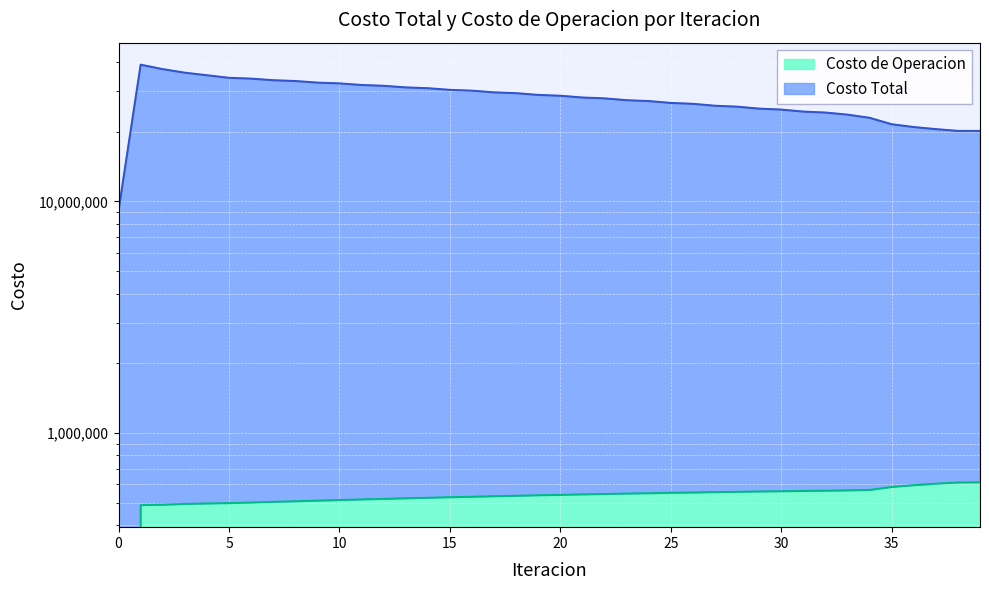

True or false: Costo Total and Costo de Operacion cross at least once.

False